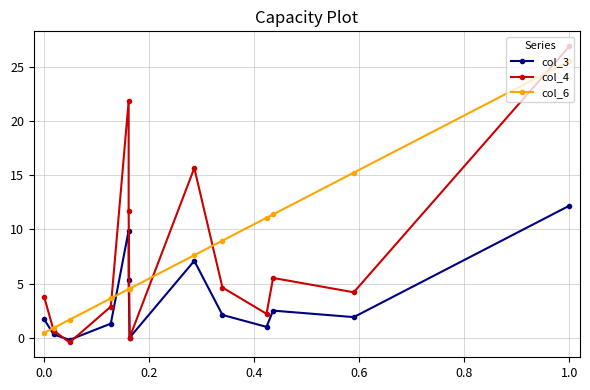

How many data points does each series have?

13